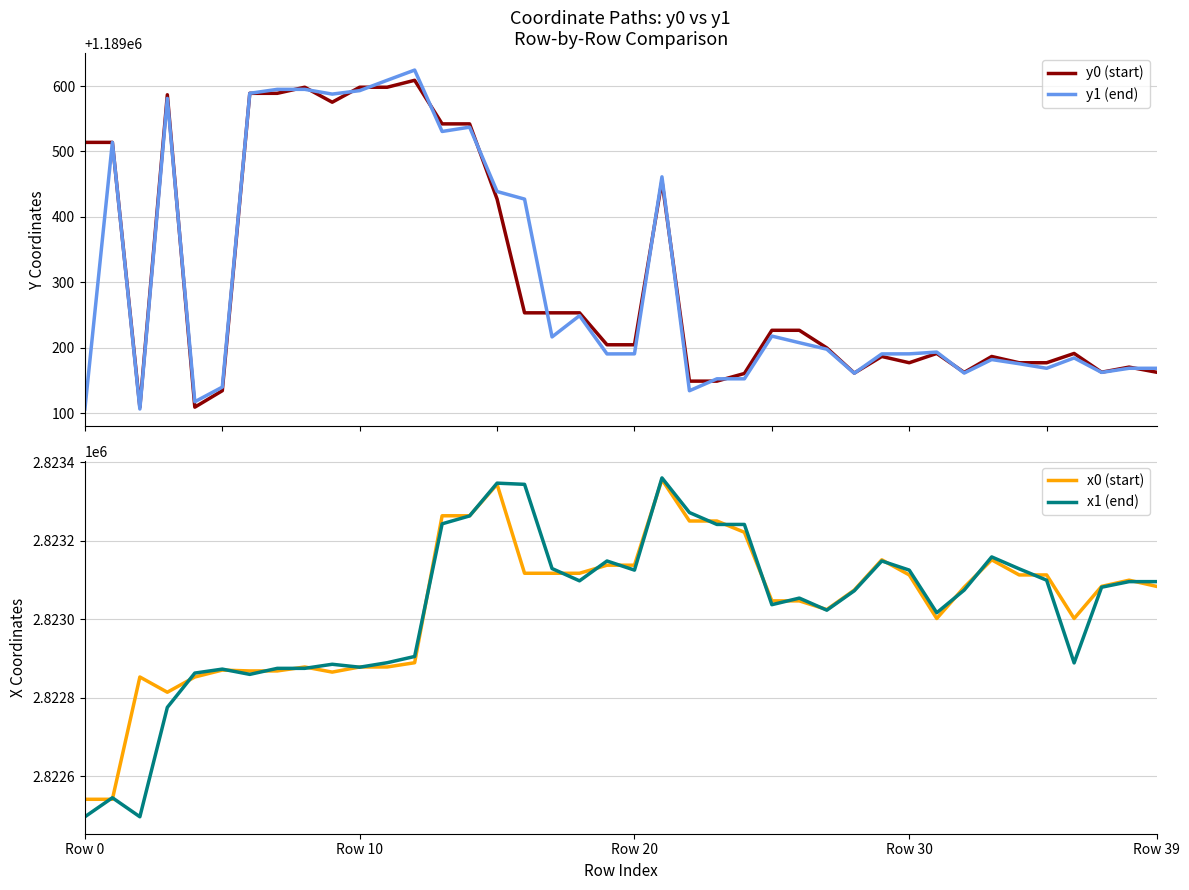

What is the sum of all y1 (end) values?

47572172.3